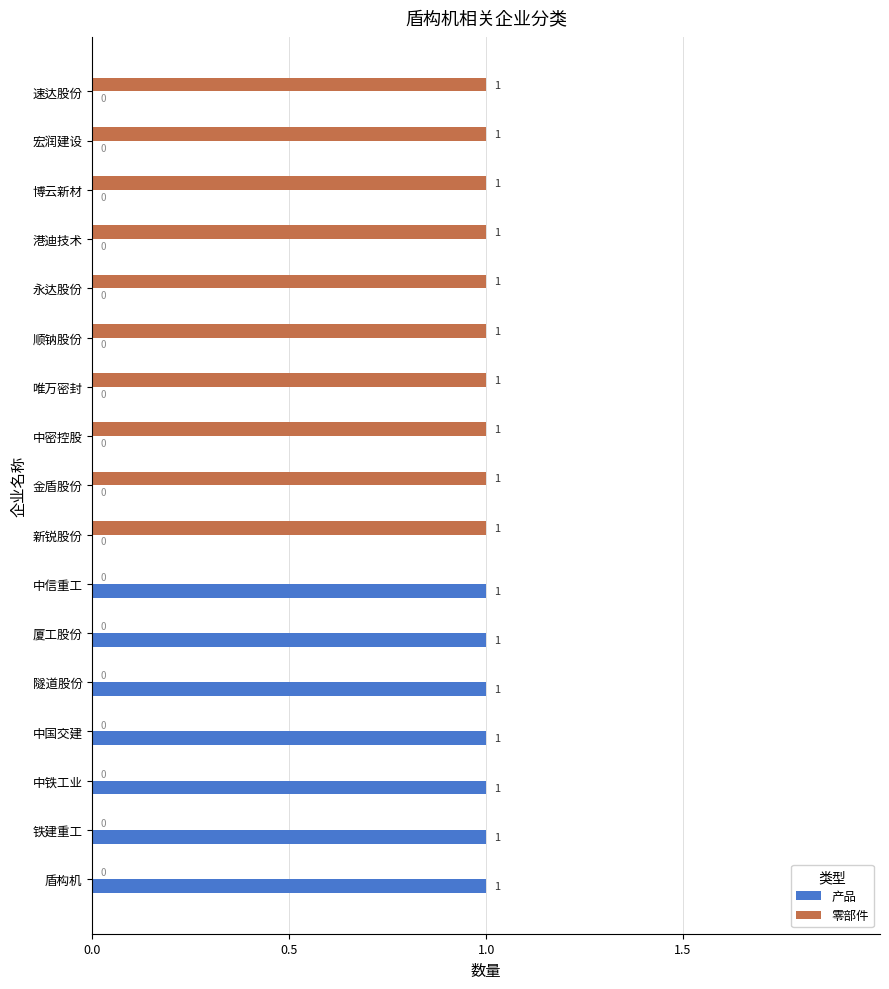

Is it true that 产品 equals 0 at 中密控股?

True